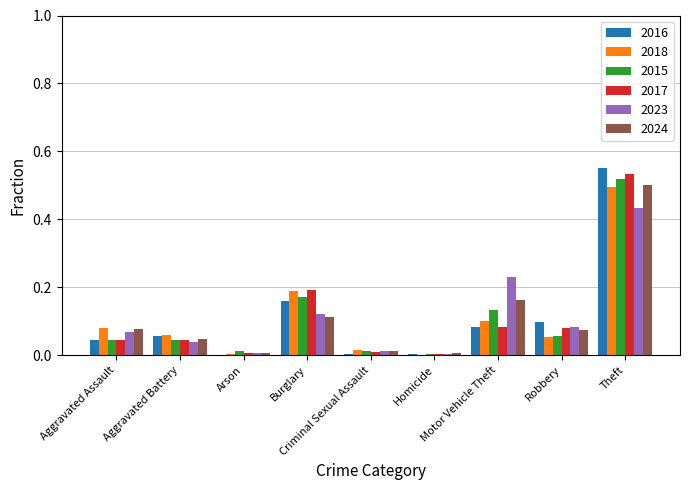

Are the bars horizontal?

No